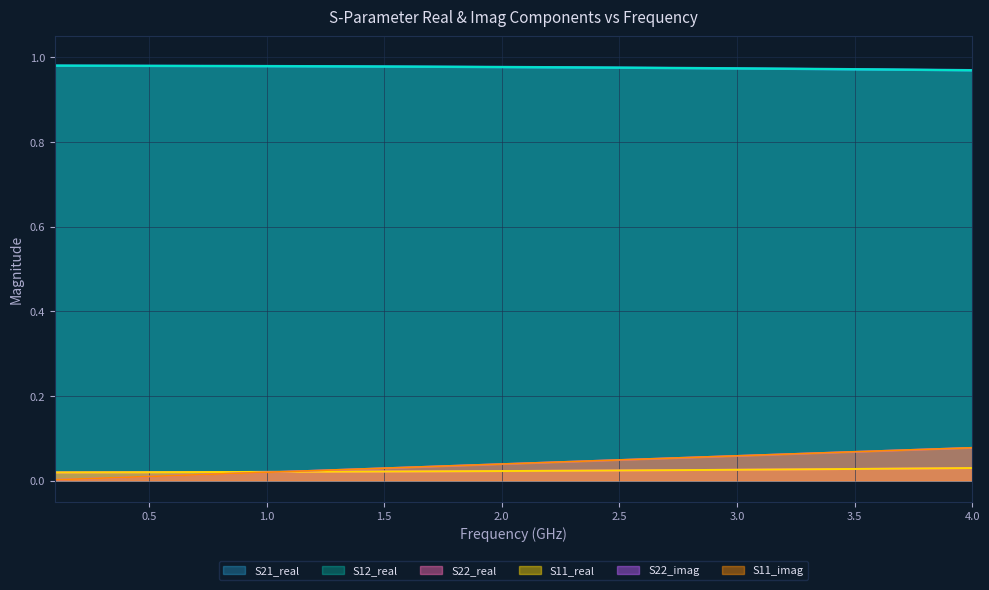

True or false: S21_real and S22_imag intersect in this chart.

False